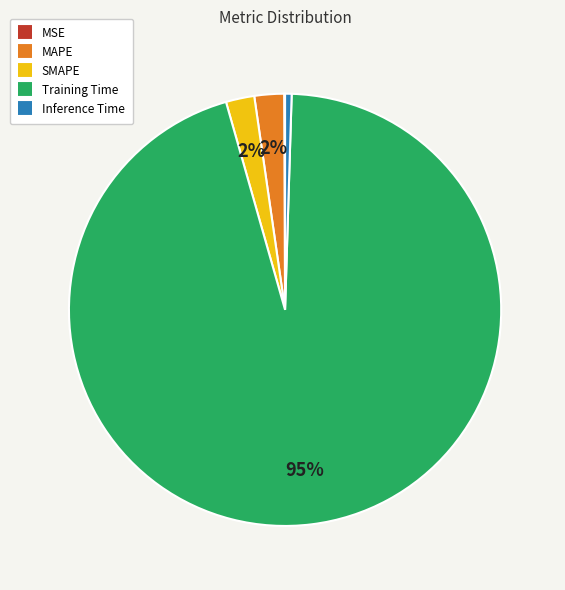

Combined, do Inference Time and MAPE account for over 50%?

No